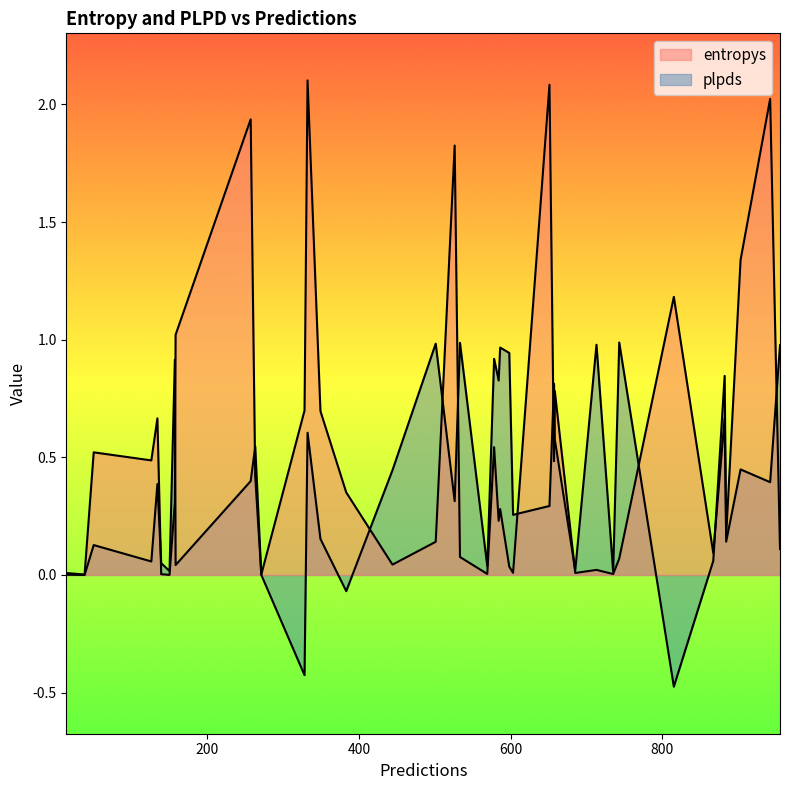

Rank the series by their maximum value, from lowest to highest.

plpds, entropys